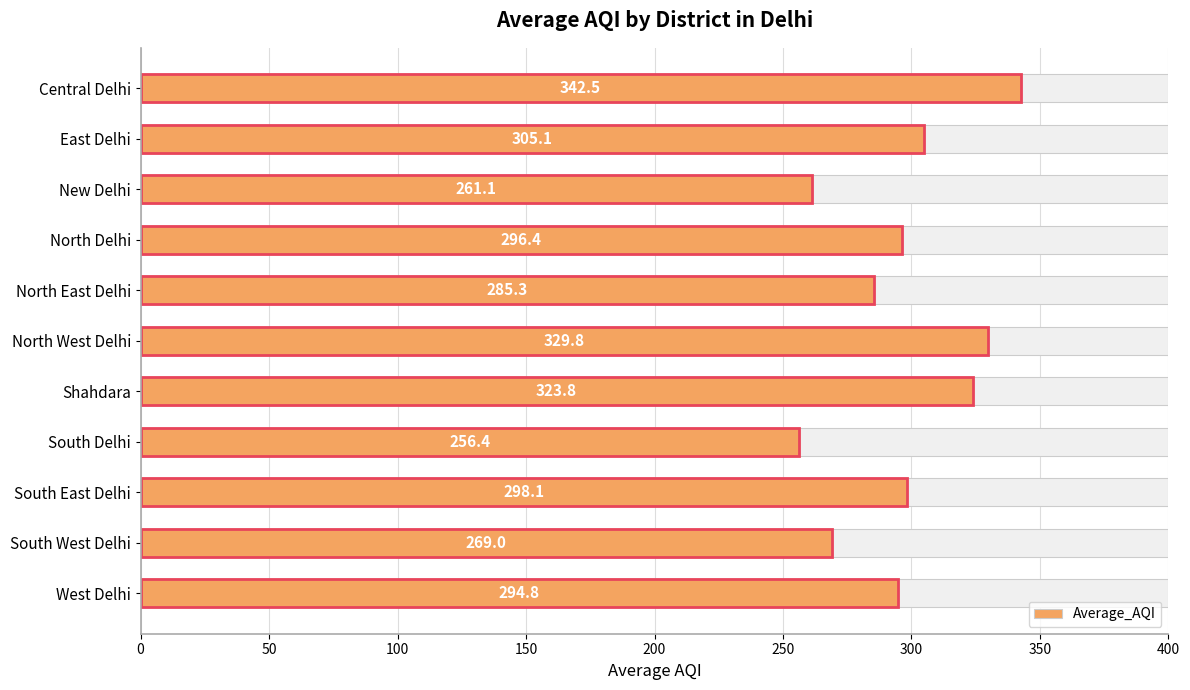

How many values exceed 296?

6